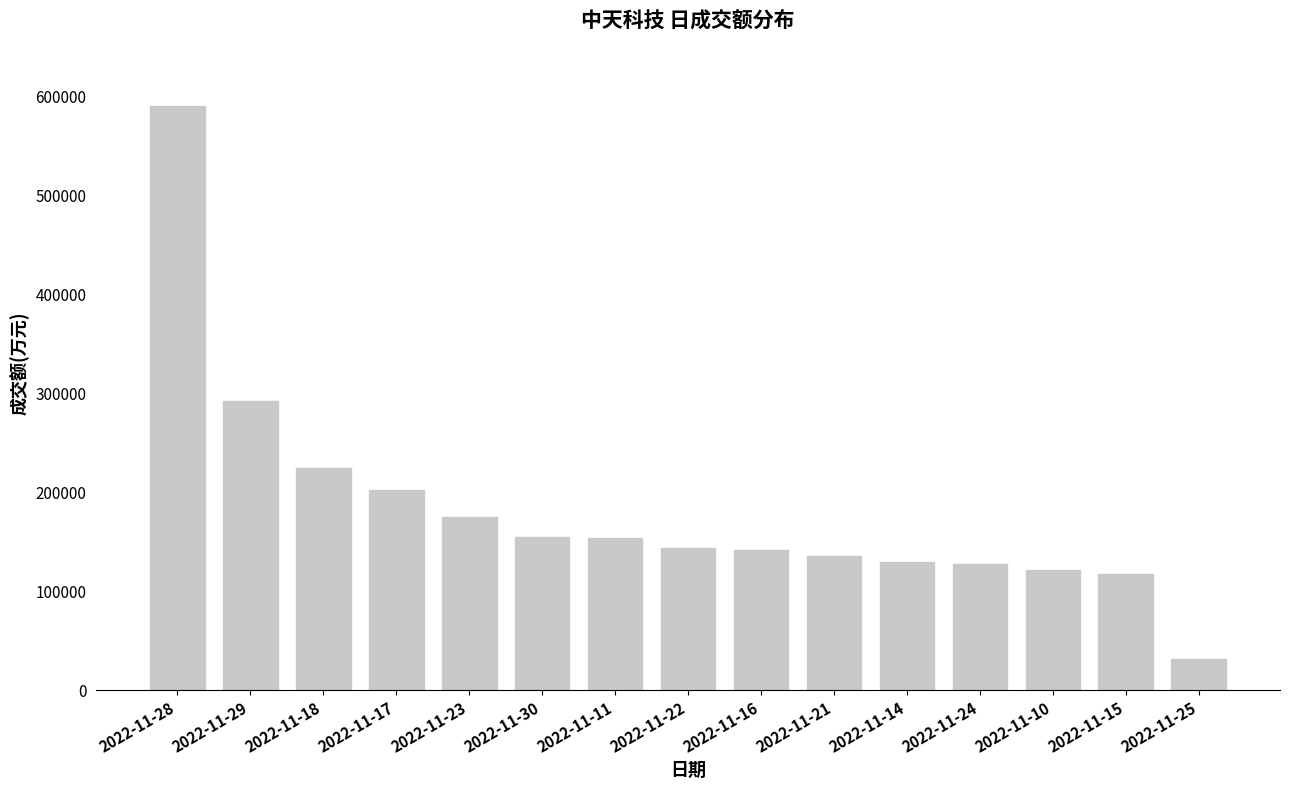

What is the ratio of the value at 2022-11-29 to the value at 2022-11-24?

2.3